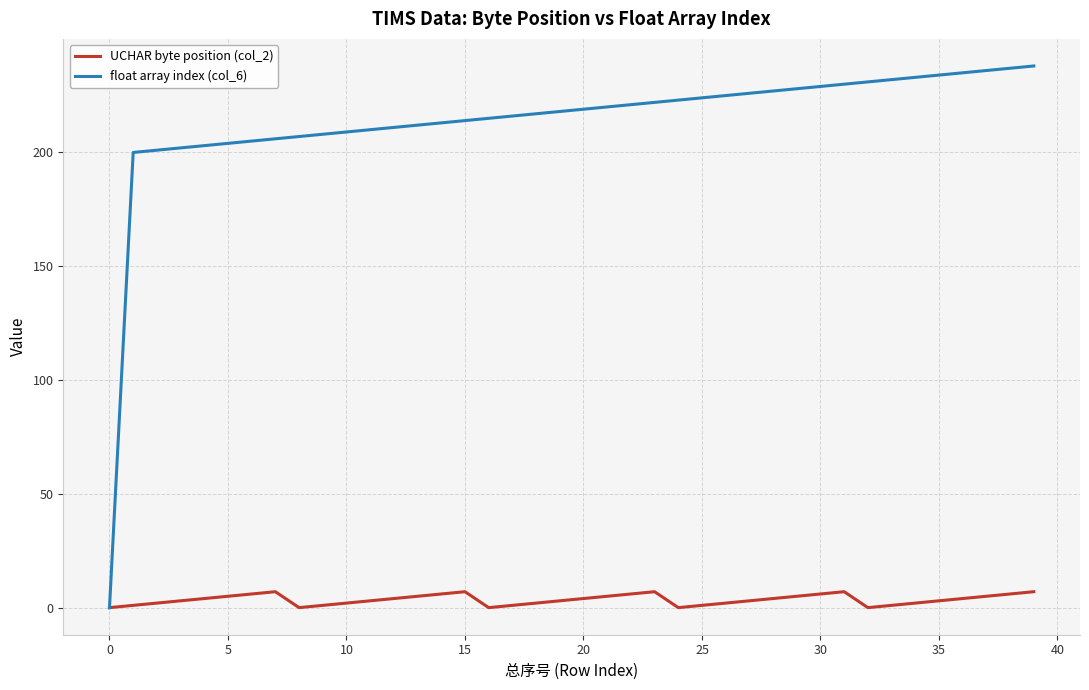

At how many categories does at least one series exceed 135?

39